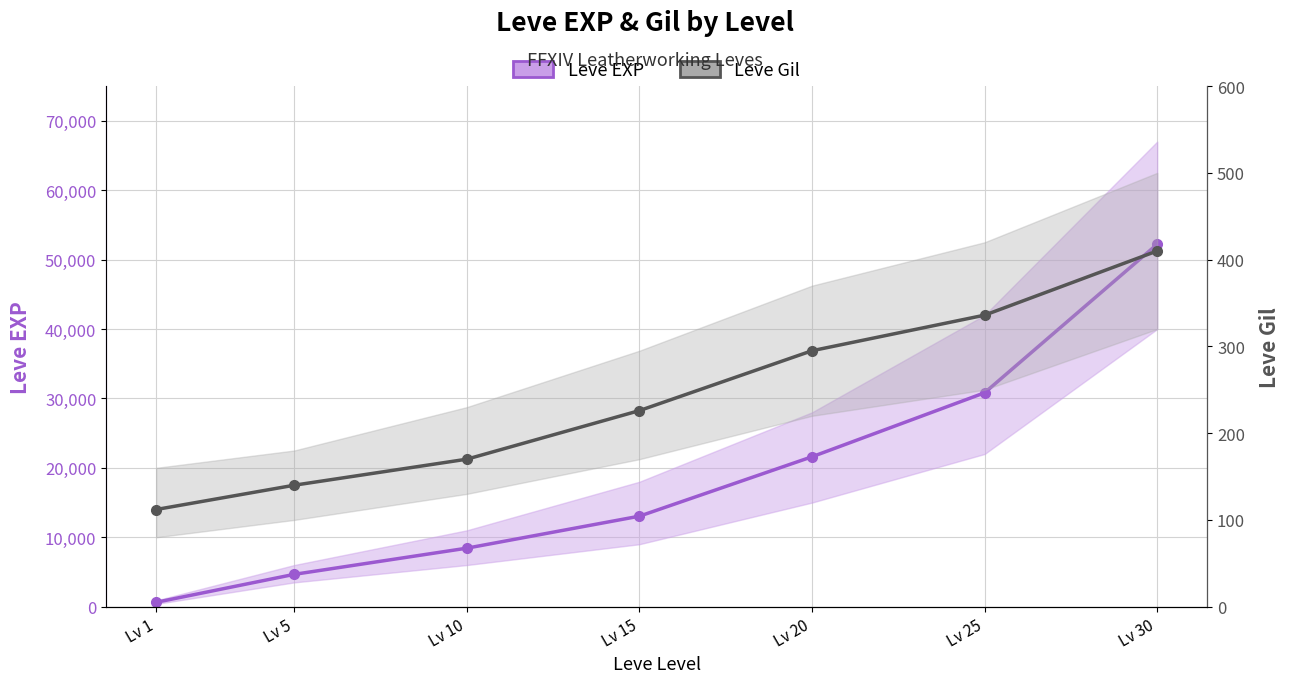

How many data points in Leve Gil are above 226?

3